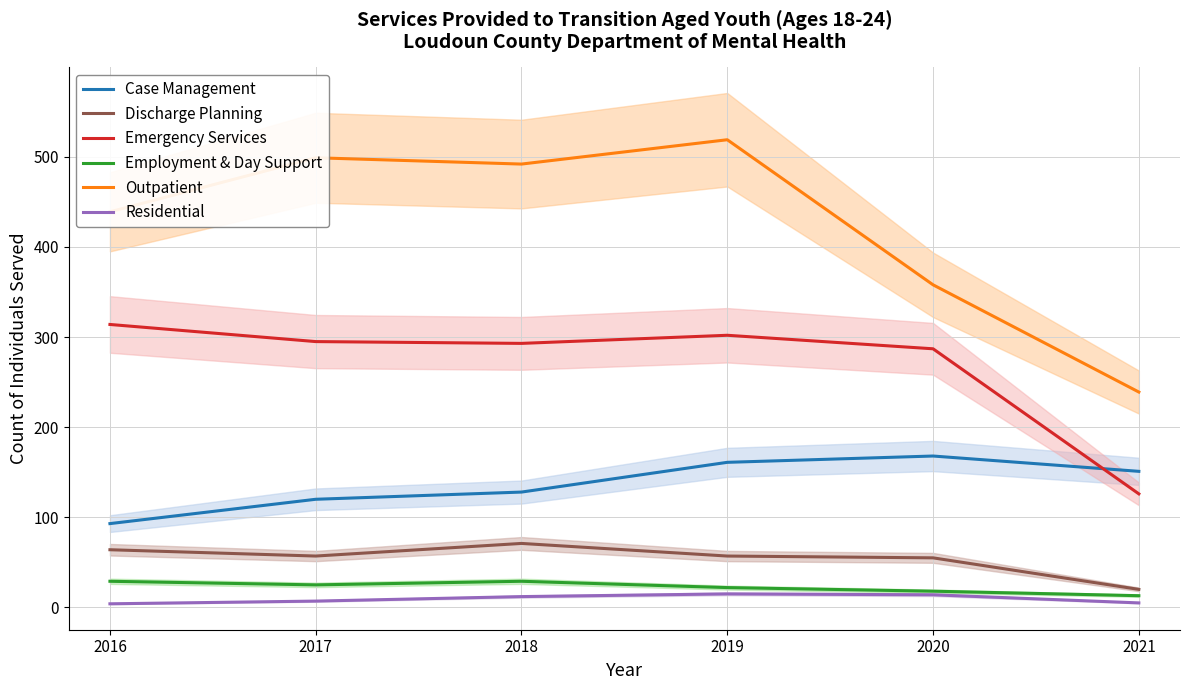

True or false: Employment & Day Support and Emergency Services cross at least once.

False